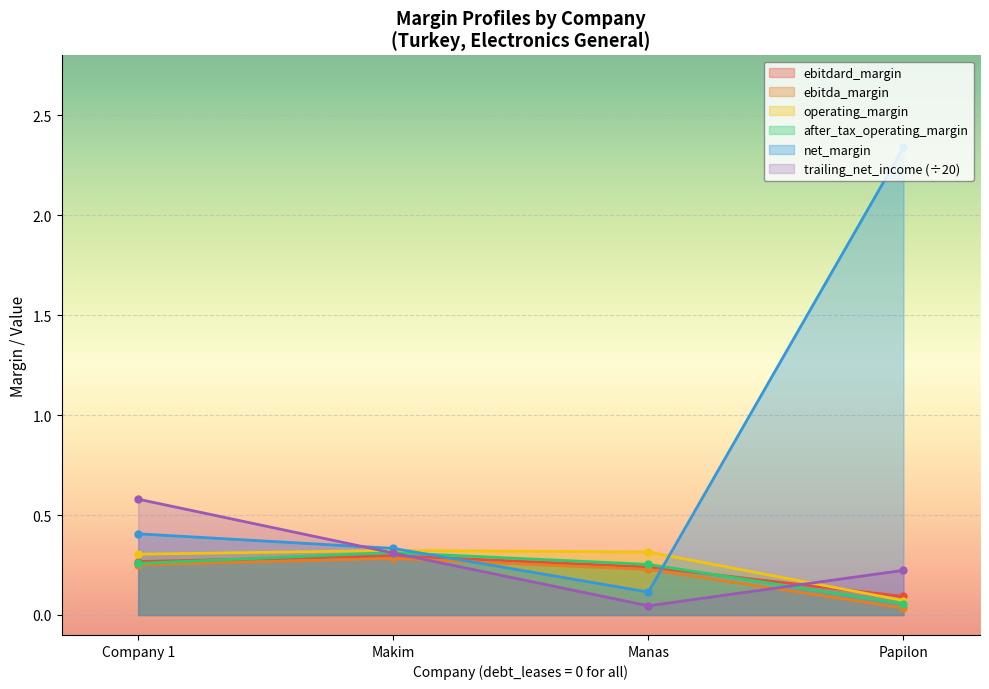

True or false: operating_margin and trailing_net_income intersect in this chart.

True